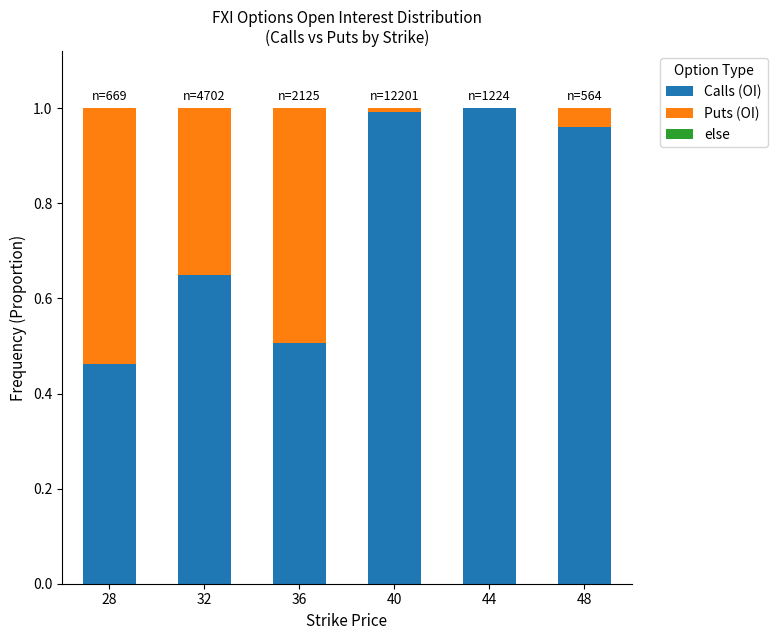

The Calls (OI) series shows 1.0 at 40. True or false?

True